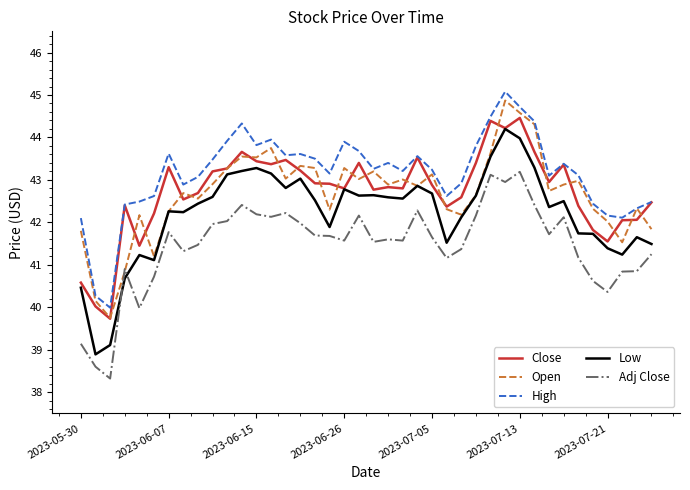

What is the minimum value for Low?

38.9